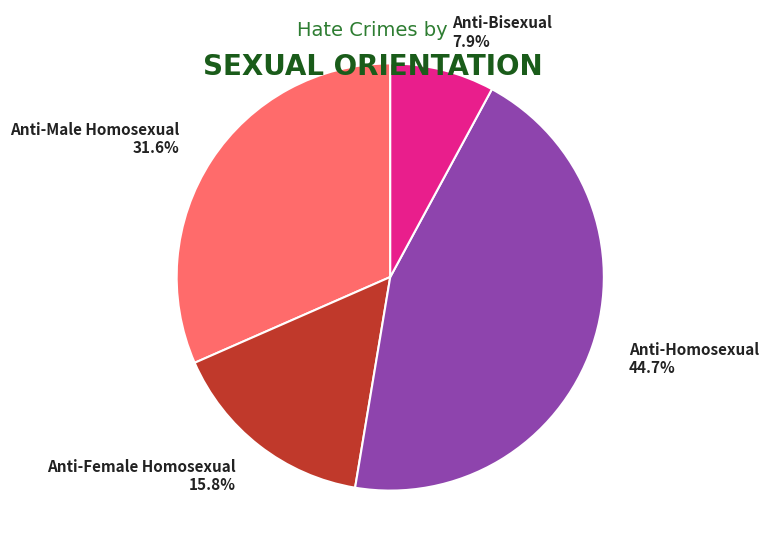

Is there a majority slice in this chart?

No